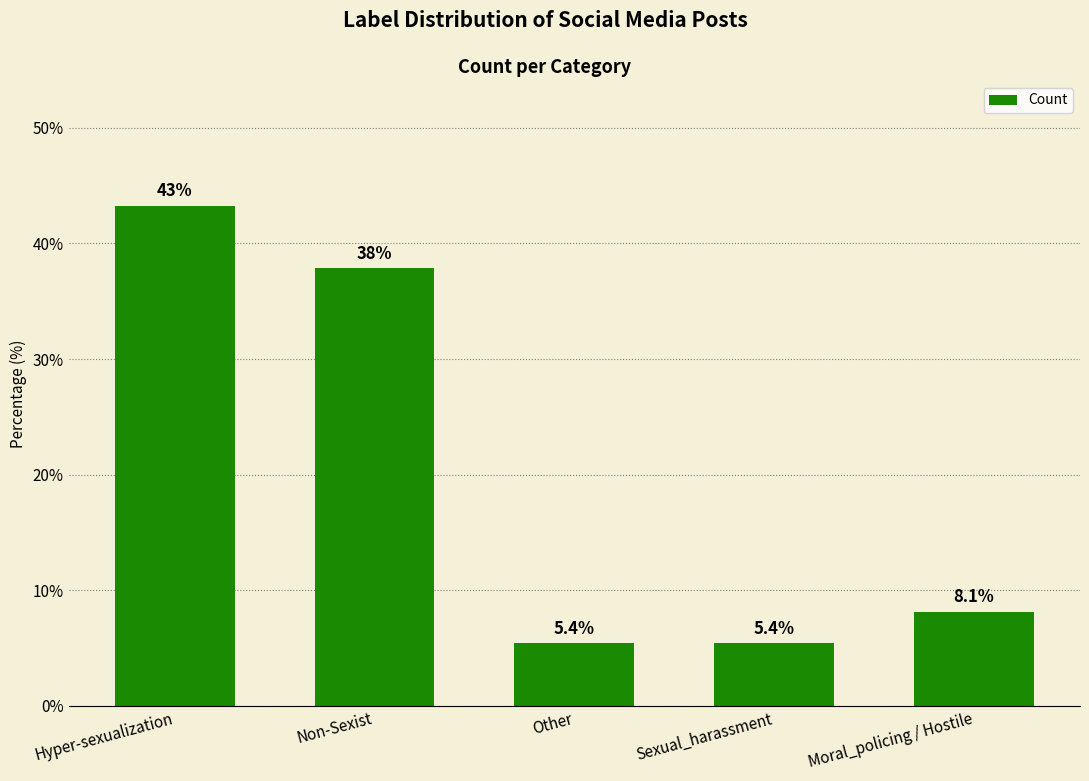

True or false: the data shows 43.2 at Hyper-sexualization.

True